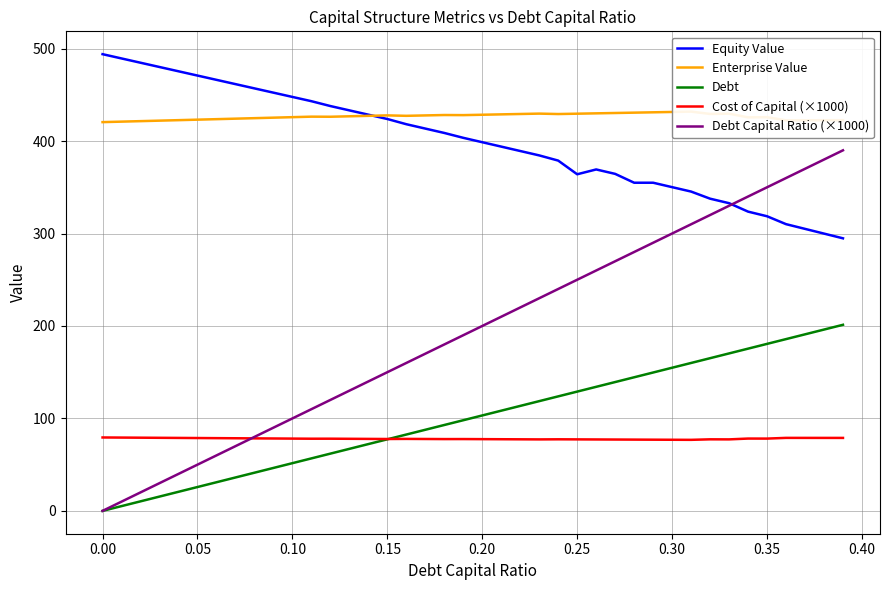

How many interior local valleys does the Cost of Capital (×1000) series have?

7